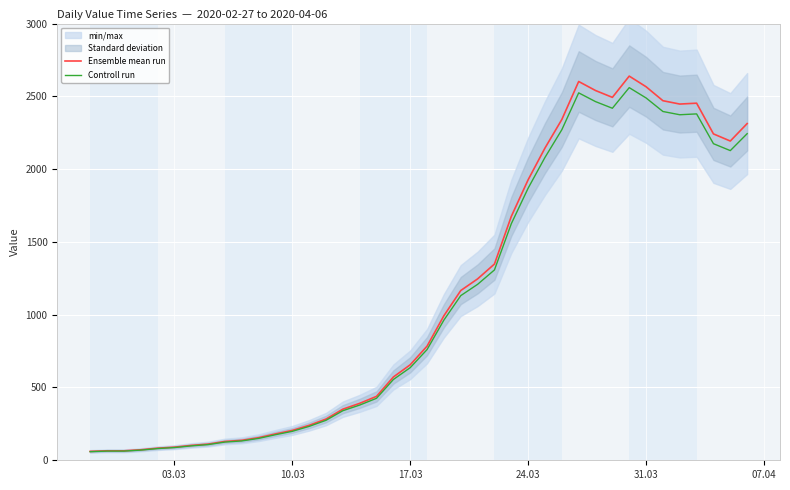

What is the maximum value for Ensemble mean run?

2639.0